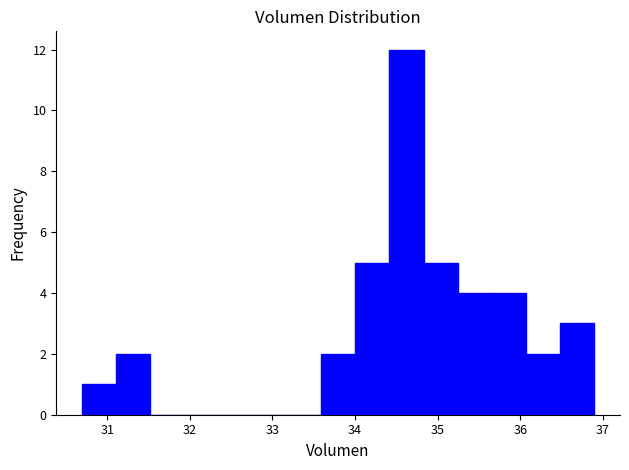

Reading left to right, transcribe this chart: for each bar, give the range it covers on the x-axis and its height. Neither the bar edges nor the heights are printed on the chart, so give them approximately, as read against the axes.

30.7 to 31.1: 1
31.1 to 31.5: 2
31.5 to 31.9: 0
31.9 to 32.3: 0
32.3 to 32.8: 0
32.8 to 33.2: 0
33.2 to 33.6: 0
33.6 to 34.0: 2
34.0 to 34.4: 5
34.4 to 34.8: 12
34.8 to 35.2: 5
35.2 to 35.7: 4
35.7 to 36.1: 4
36.1 to 36.5: 2
36.5 to 36.9: 3